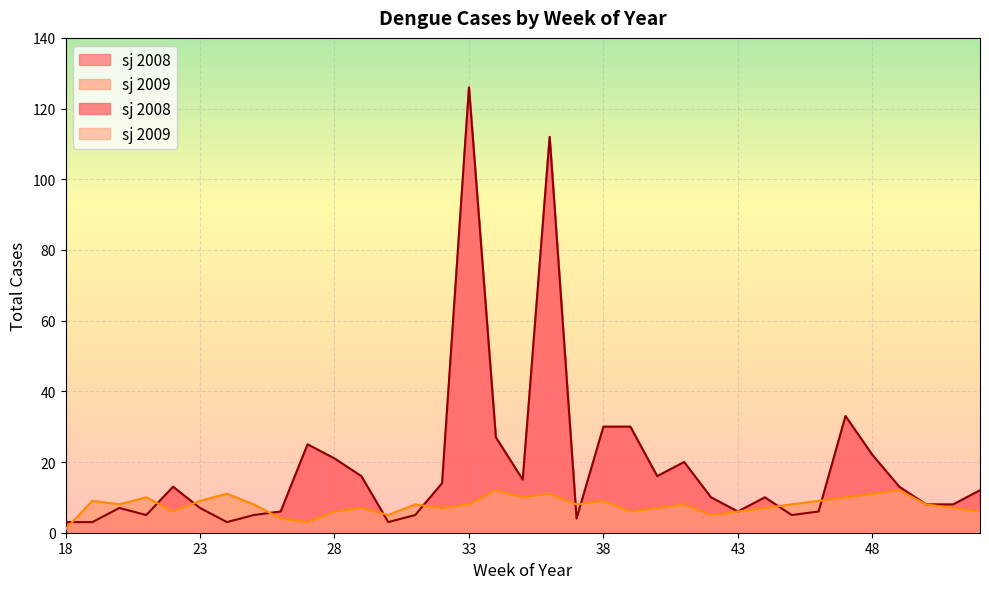

True or false: sj has more than 1 interior local peaks.

True